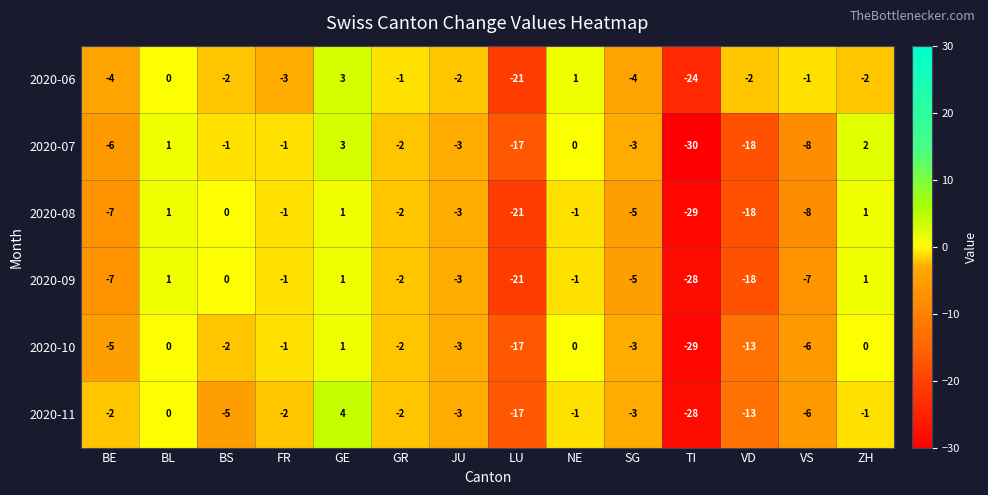

What is the smallest value displayed?

-30